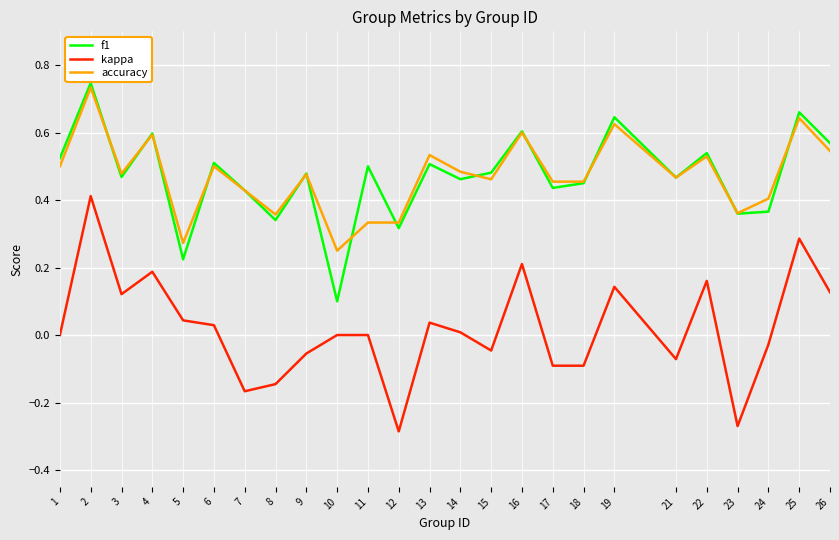

At which label is f1 closest to 0?

10